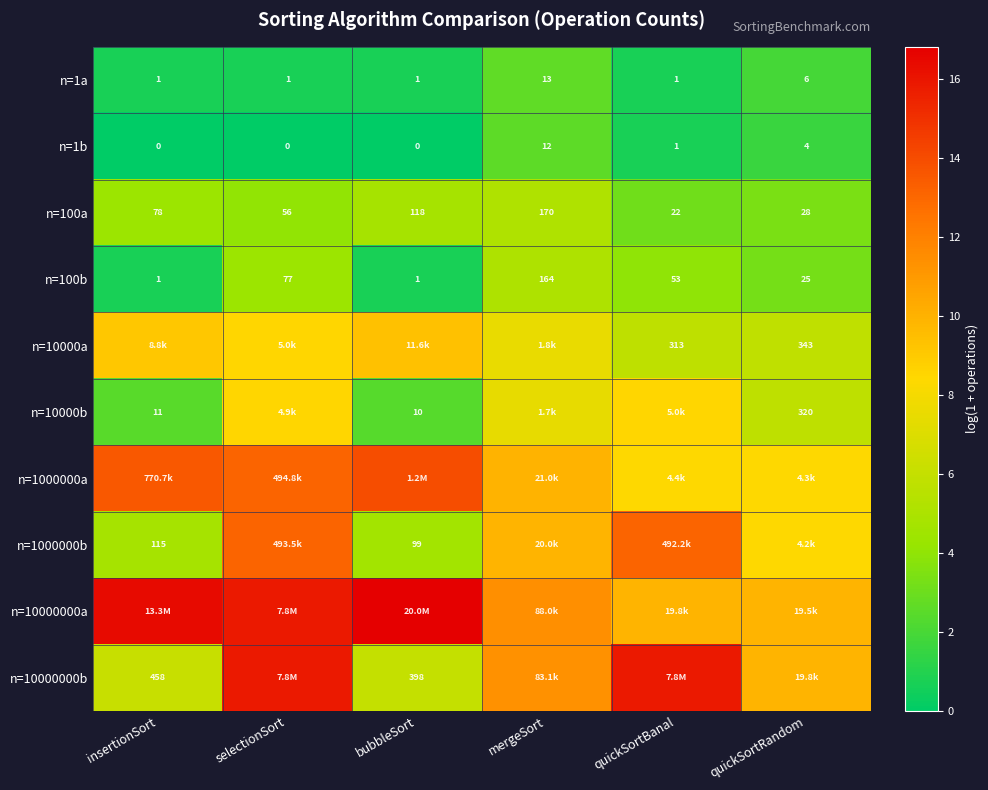

At how many categories does at least one series exceed 6?

6